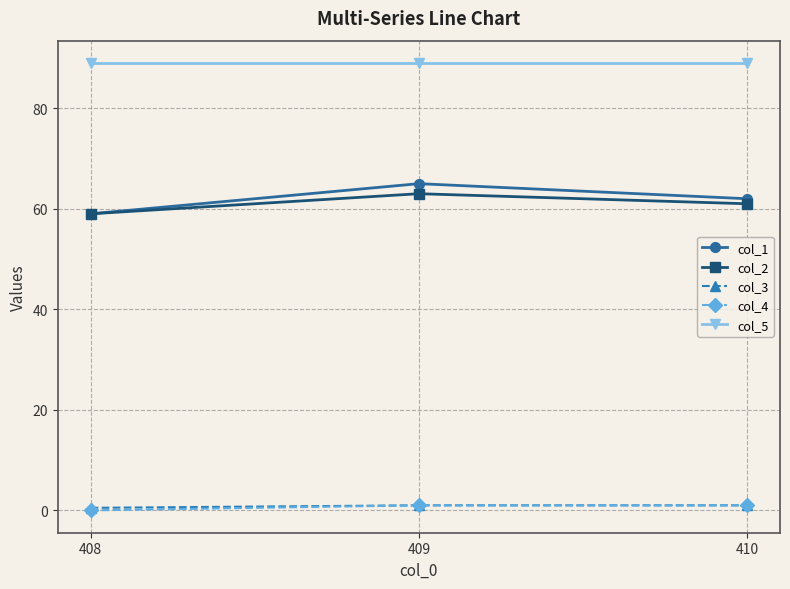

Which series has the largest range (max minus min)?

col_1